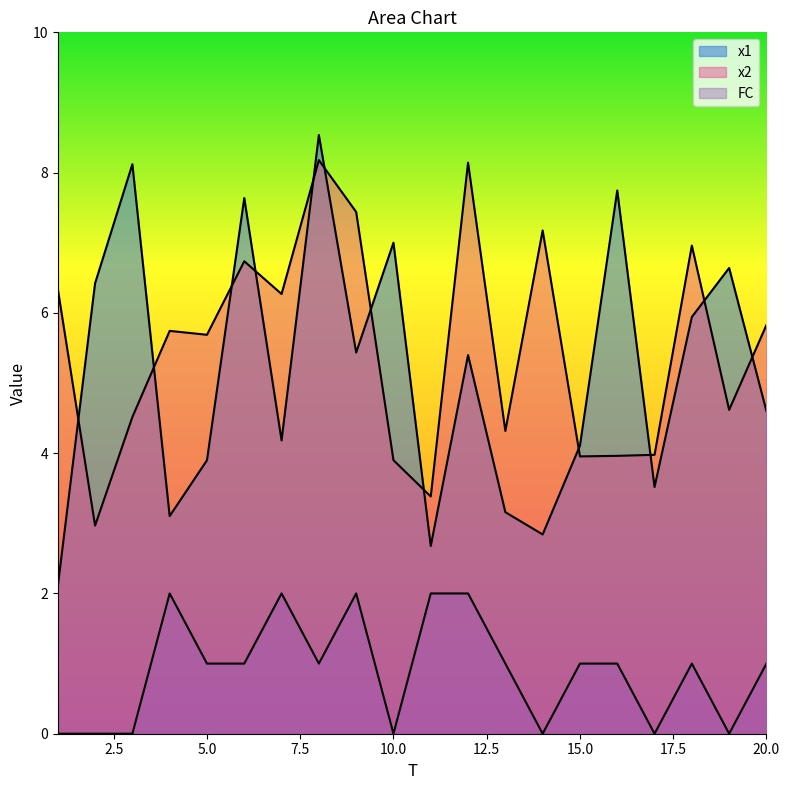

What is the value of the x2 point at the 11th from the left?

3.4